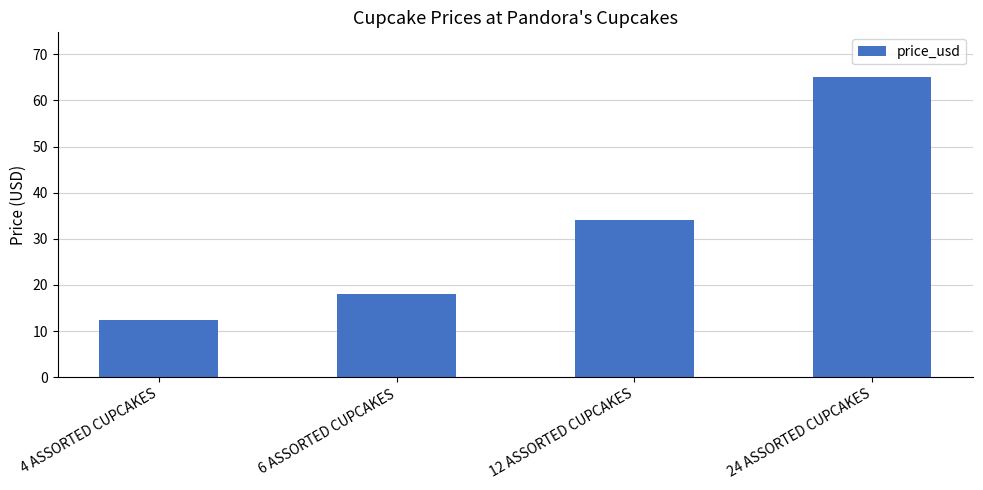

List the labels in order of value, smallest first.

4 ASSORTED CUPCAKES, 6 ASSORTED CUPCAKES, 12 ASSORTED CUPCAKES, 24 ASSORTED CUPCAKES